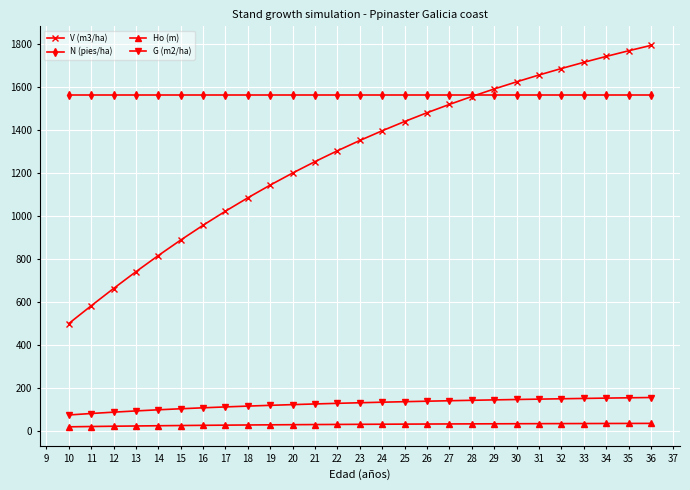

At which label does V (m3/ha) first exceed 1349?

23